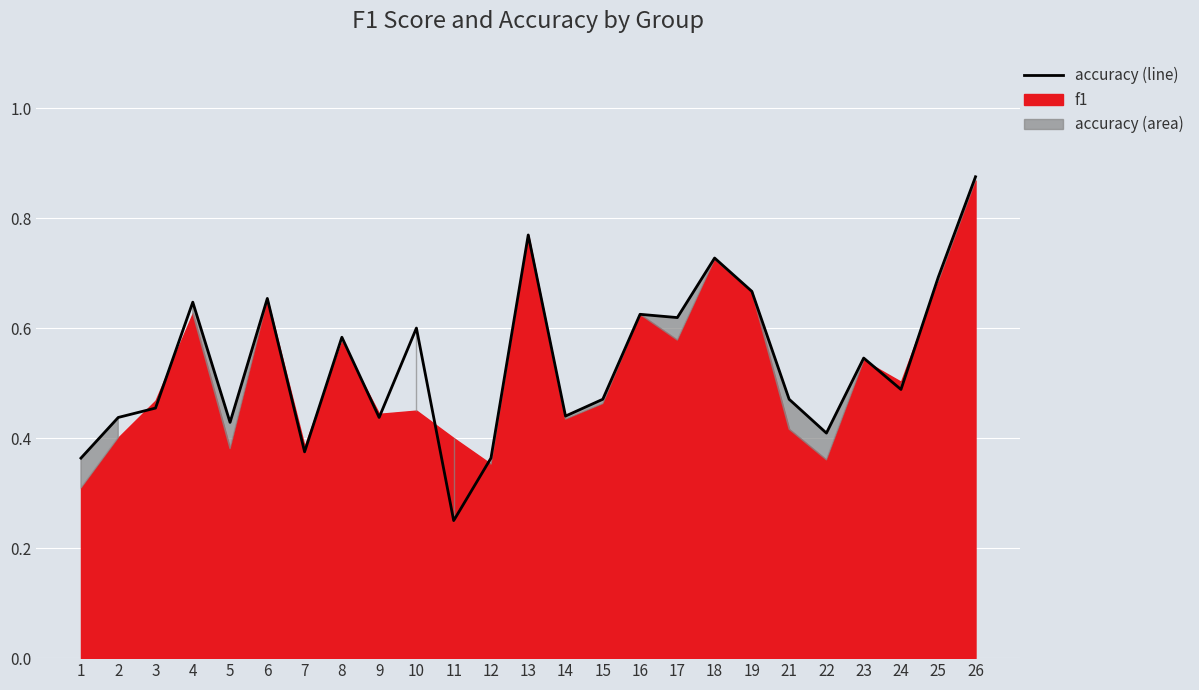

True or false: the data has more than 0 interior local peaks.

True